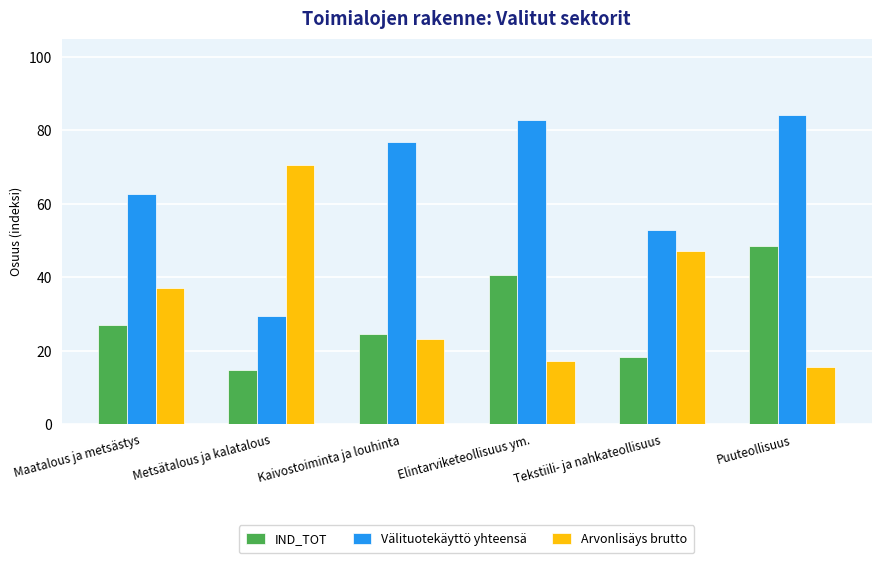

How many values in the Arvonlisäys brutto series exceed 37?

3